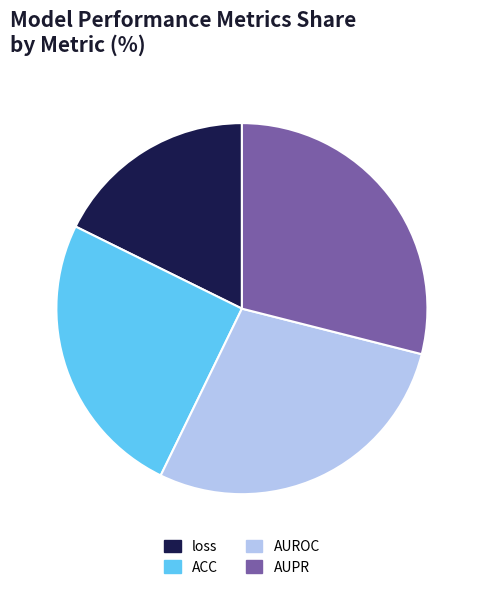

How many slices are in this pie chart?

4